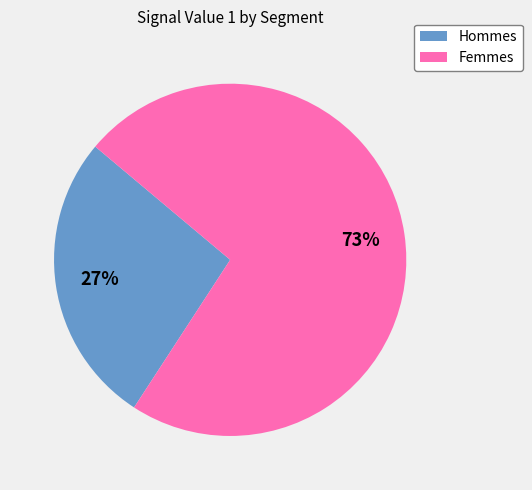

To the nearest percent, what is the average slice percentage?

50%